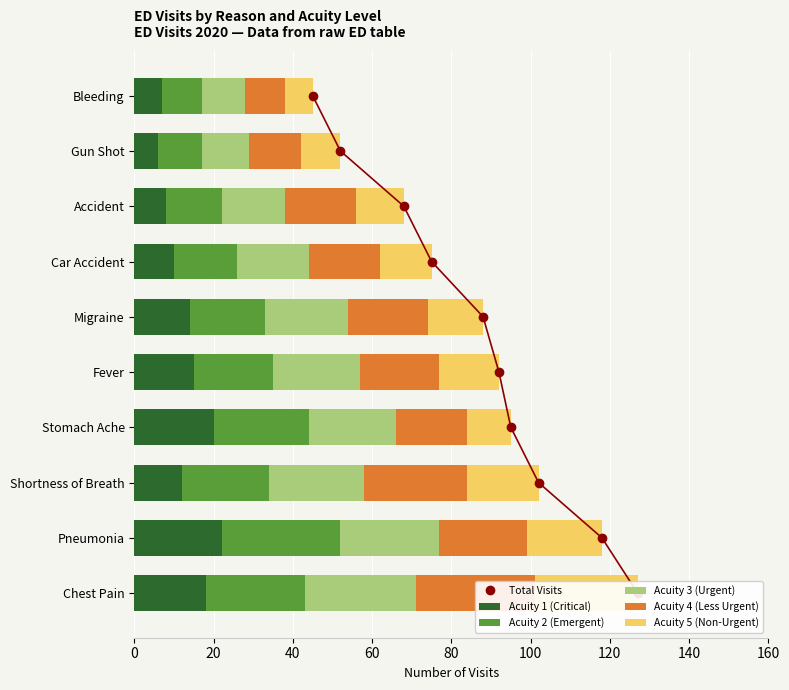

Is it true that Acuity 1 (Critical) equals 12 at 20?

True